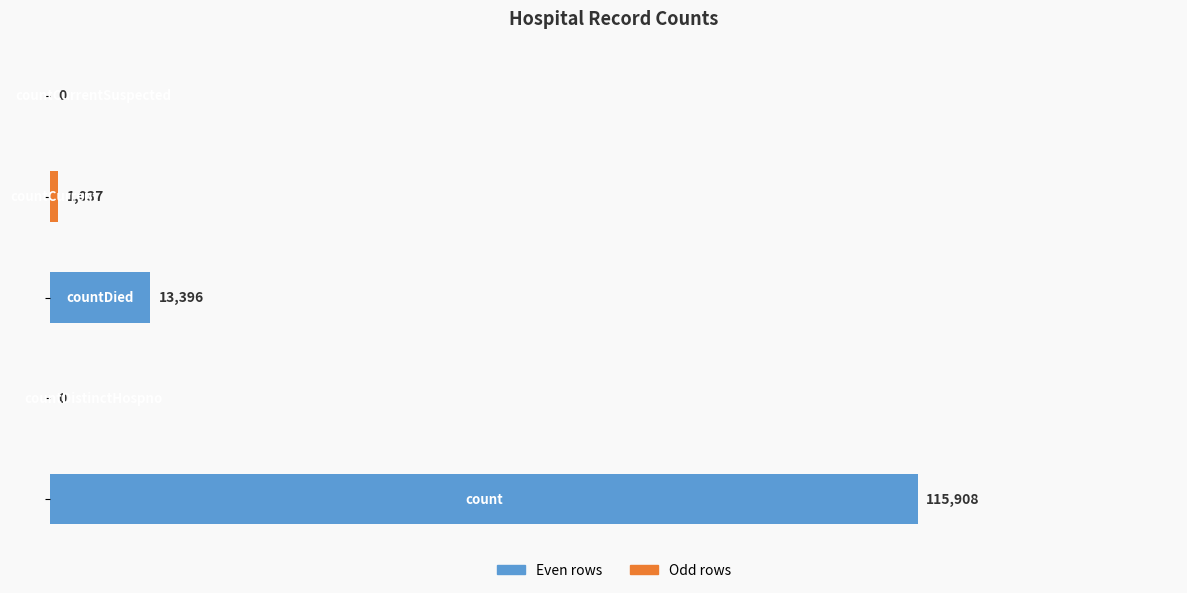

What is the maximum value shown in the chart?

115908